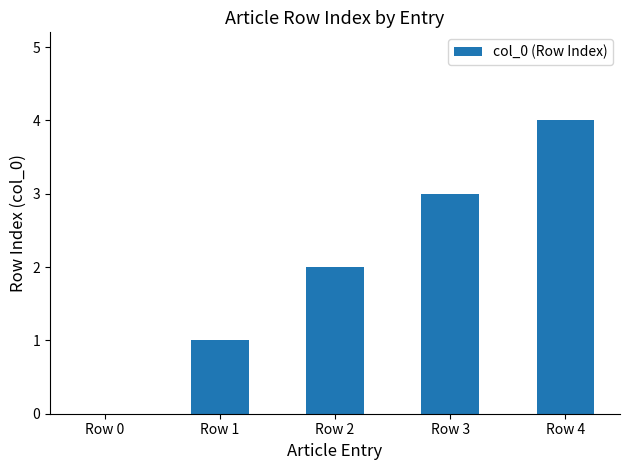

How many series are shown in this chart?

1